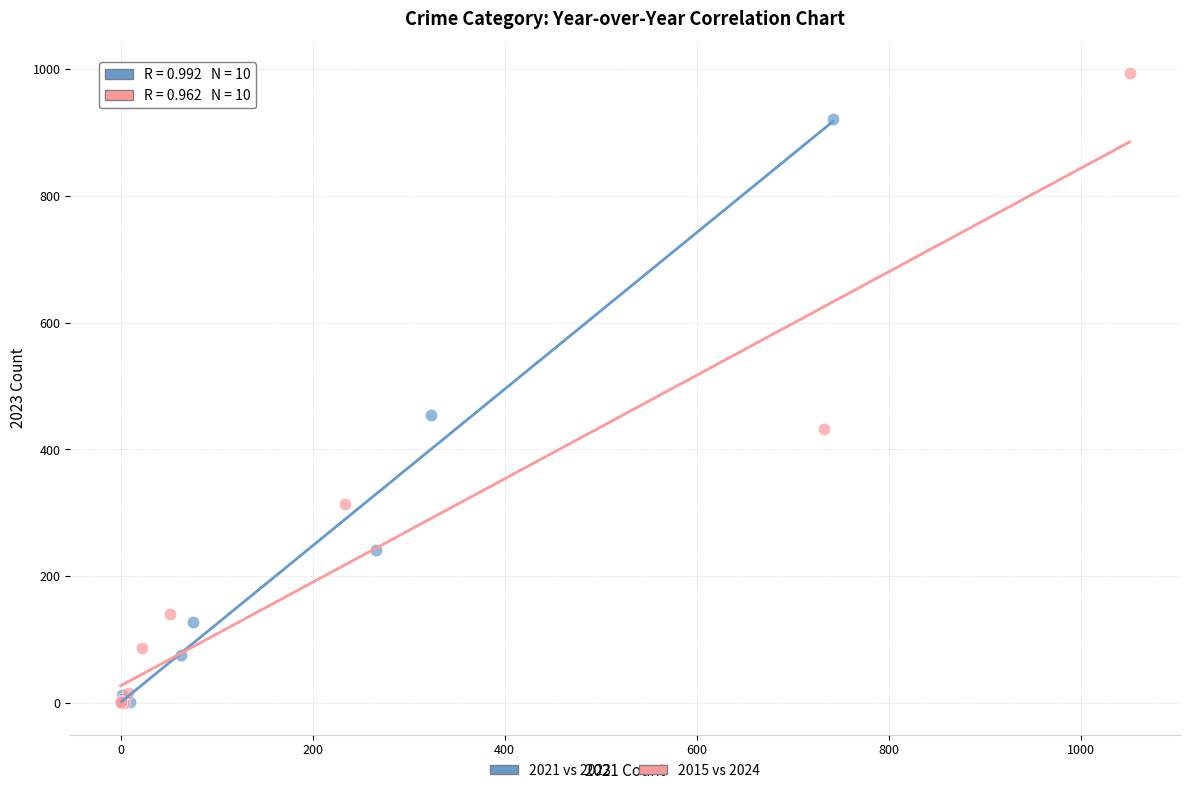

Which series has the widest spread of Y values?

2015 vs 2024